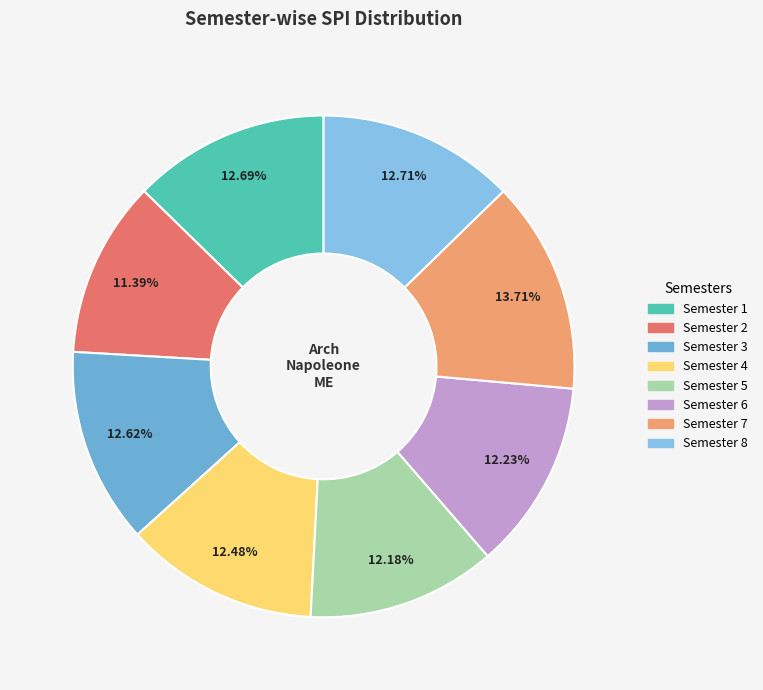

True or false: Semester 4 accounts for 3% of the total.

False